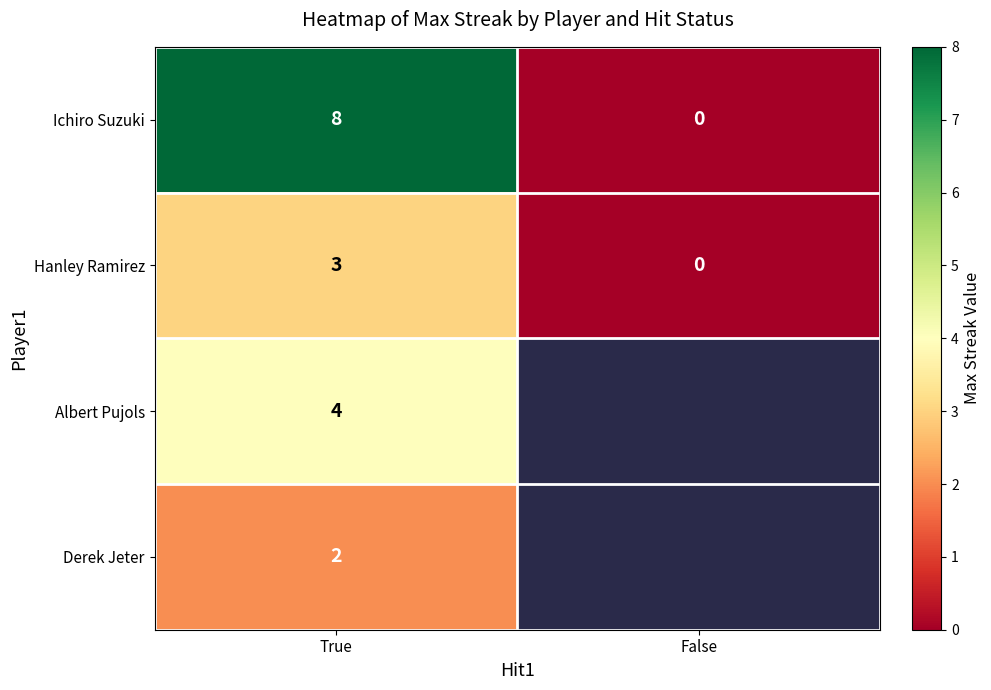

At which label does Ichiro Suzuki reach its peak?

True